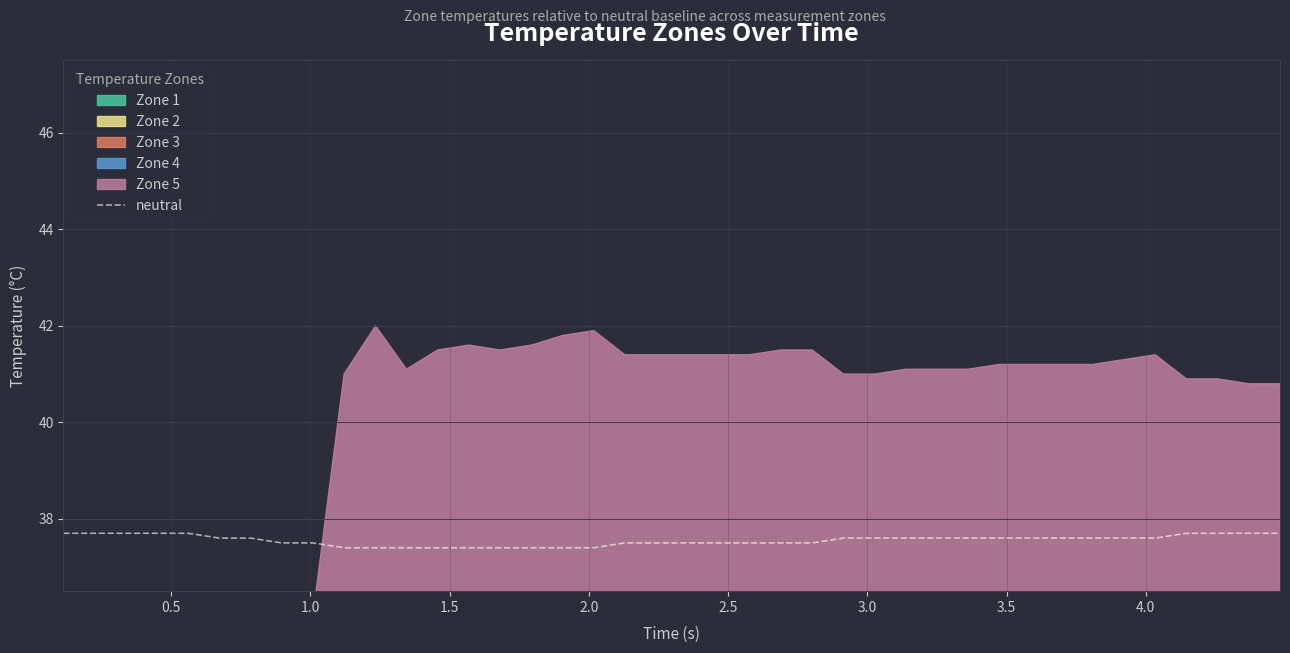

Reading left to right, extract all data points from this chart.

37.7	37.7	37.7	37.7	37.7	37.6	37.6	37.5	37.5	37.4	37.4	37.4	37.4	37.4	37.4	37.4	37.4	37.4	37.5	37.5	37.5	37.5	37.5	37.5	37.5	37.6	37.6	37.6	37.6	37.6	37.6	37.6	37.6	37.6	37.6	37.6	37.7	37.7	37.7	37.7